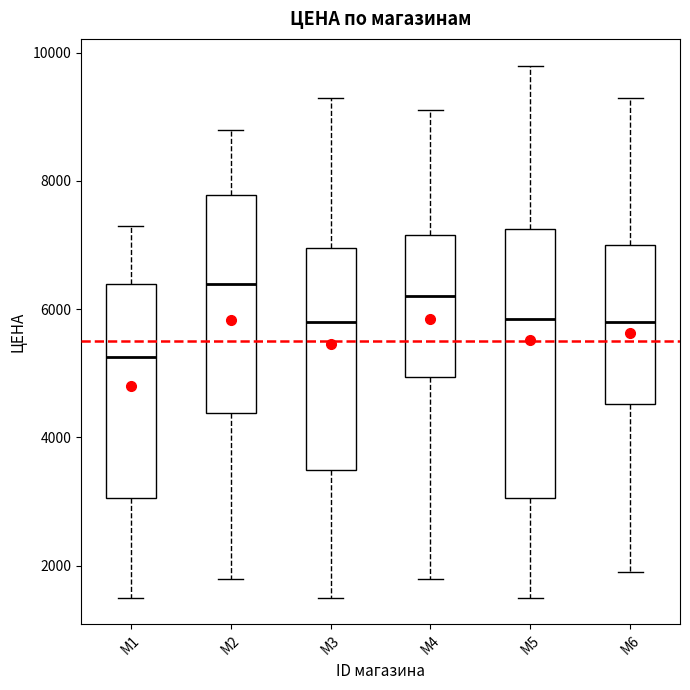

Comparing the boxes themselves (not the whiskers), which one is the tallest?

M5